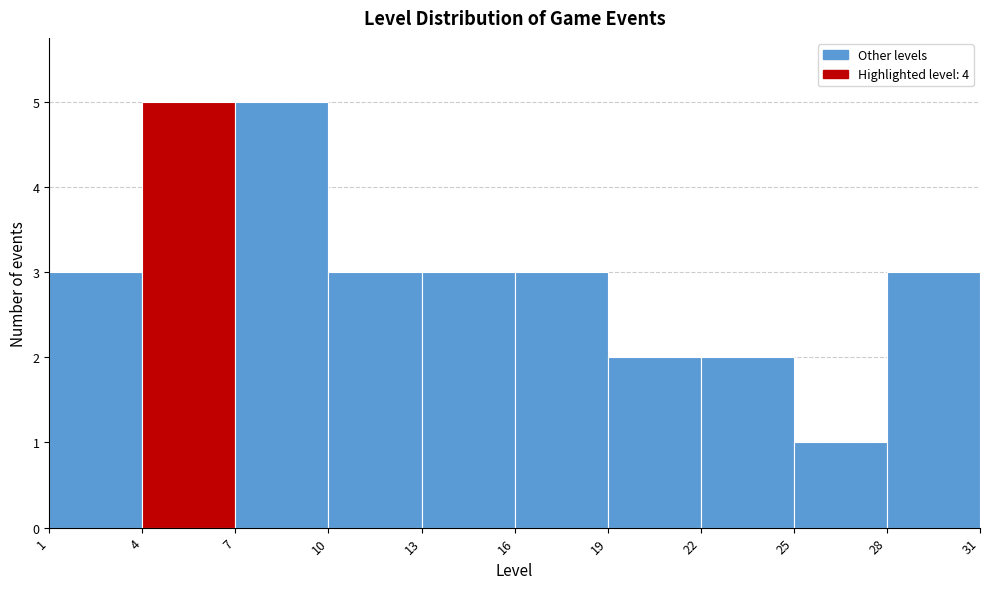

Reading left to right, list every bar in this chart as the range it spans on the x-axis followed by its height. The values are not printed on the chart, so give them approximately, as read against the axis.

1 to 4: 3
4 to 7: 5
7 to 10: 5
10 to 13: 3
13 to 16: 3
16 to 19: 3
19 to 22: 2
22 to 25: 2
25 to 28: 1
28 to 31: 3